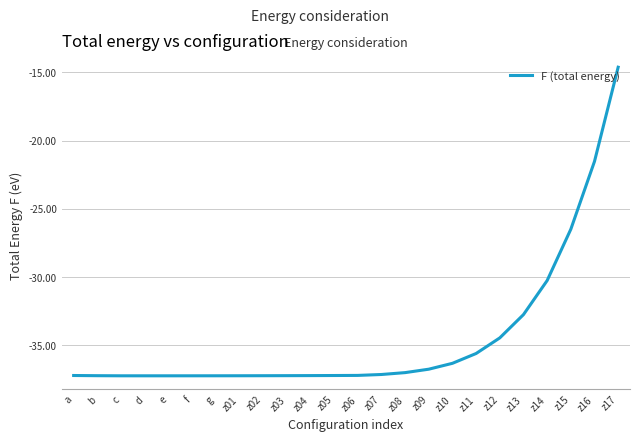

Read the value at a.

-37.2